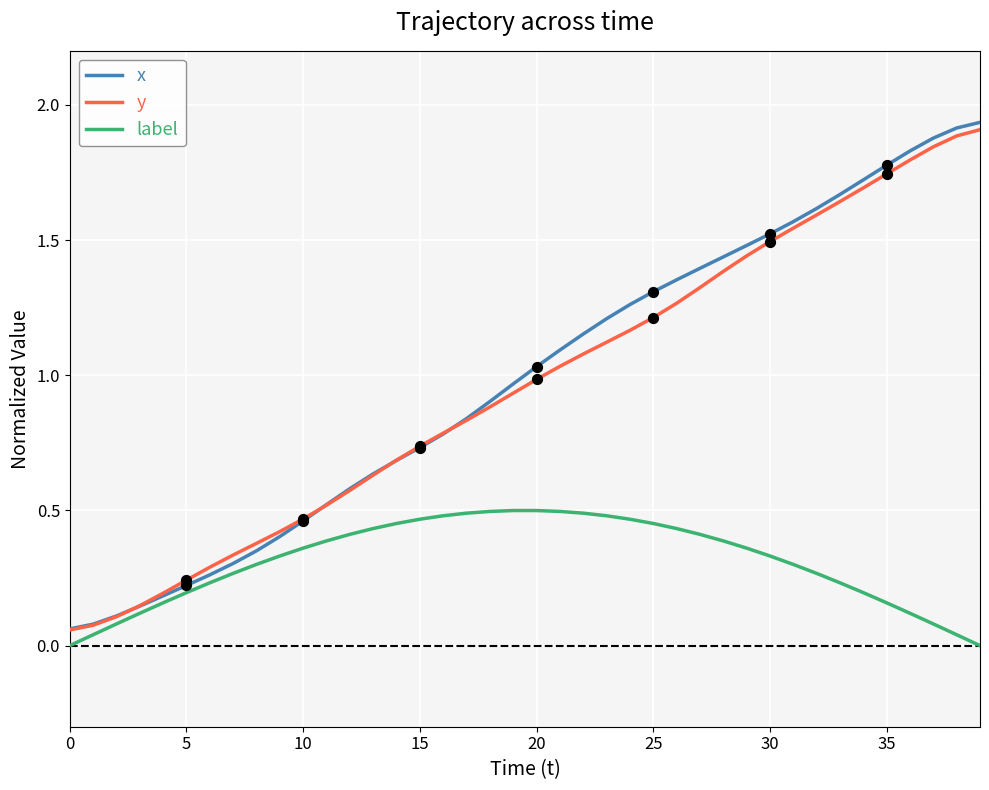

At how many categories does at least one series exceed 1?

20